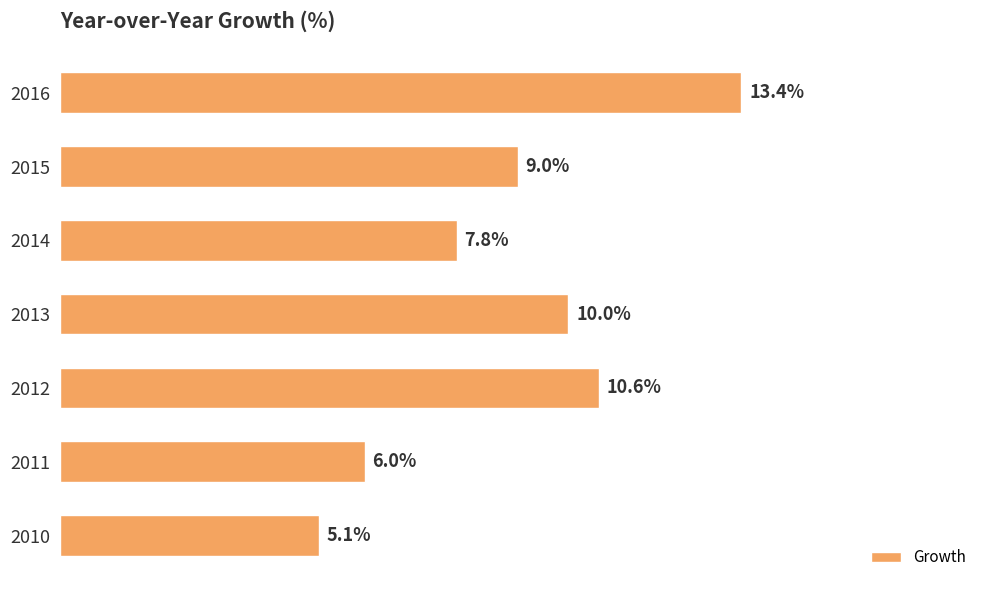

List the labels in order of value, largest first.

2016, 2012, 2013, 2015, 2014, 2011, 2010